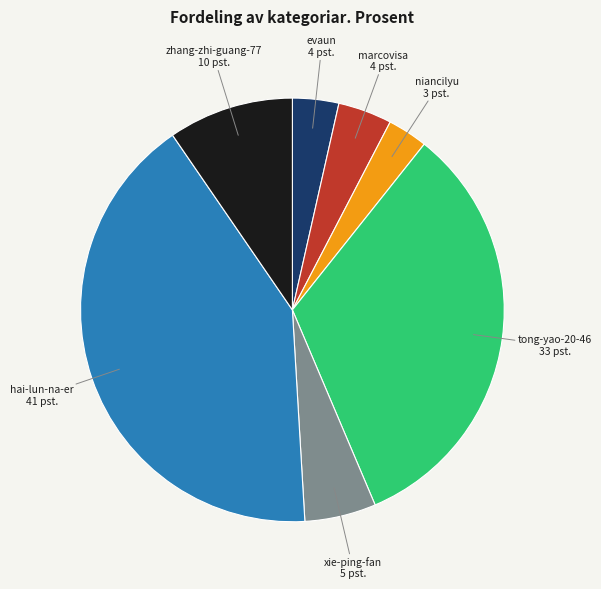

Is there any slice that represents more than half of the pie?

No